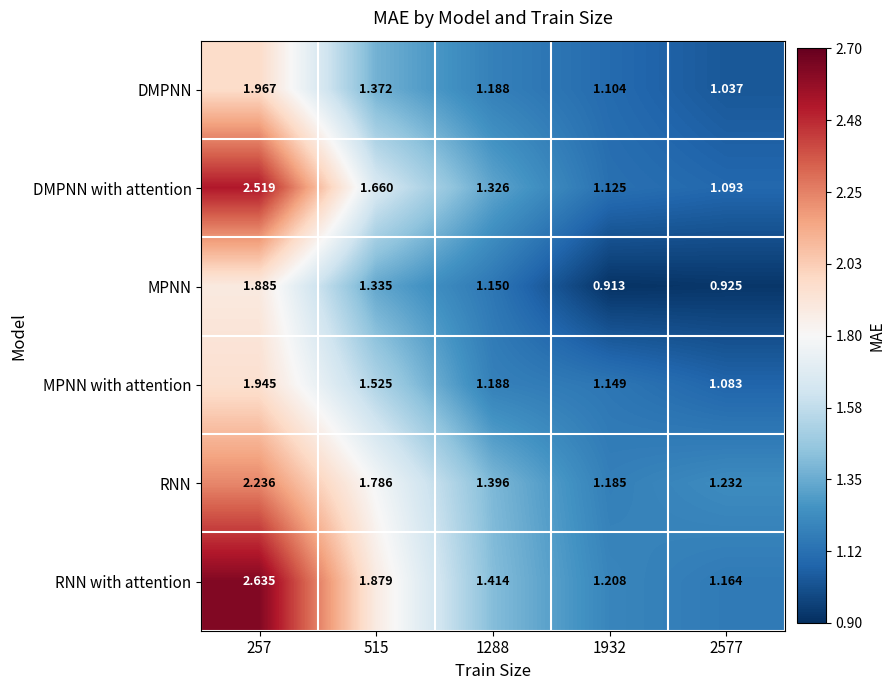

Which series has the largest total across all categories?

RNN with attention